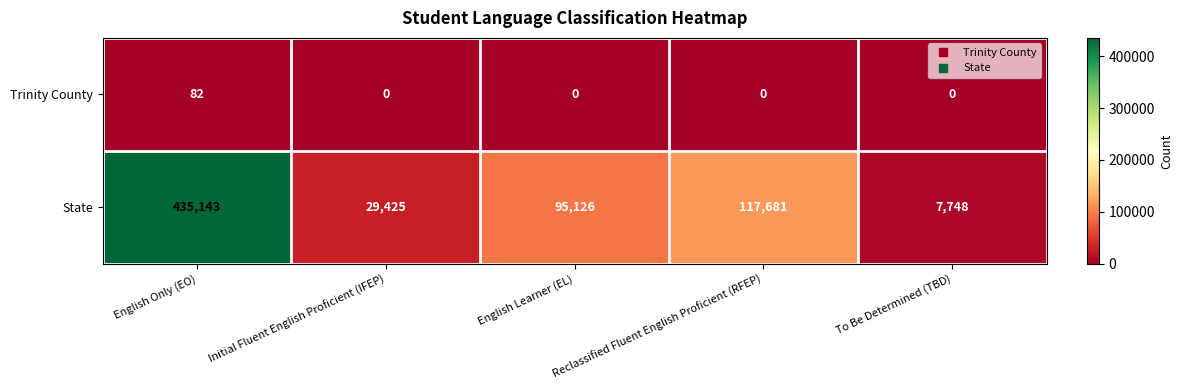

What is the minimum value for State?

7748